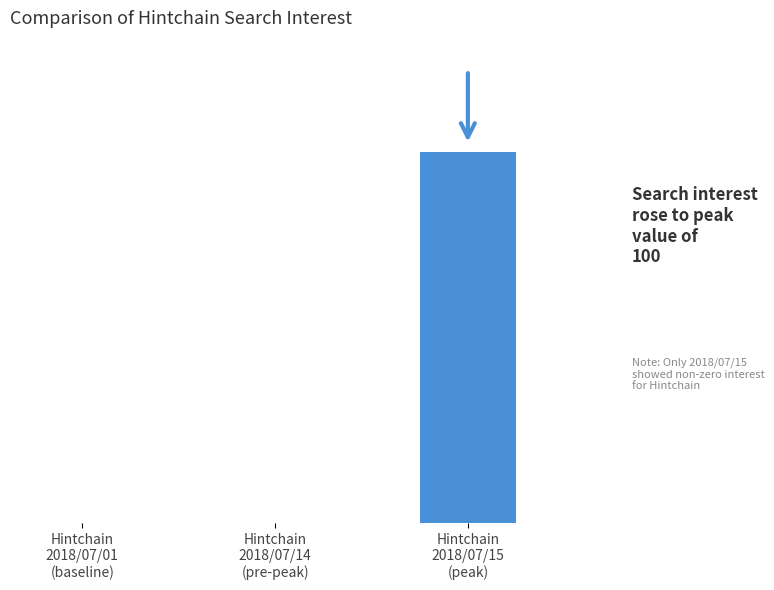

What is the difference between the maximum and minimum values?

100